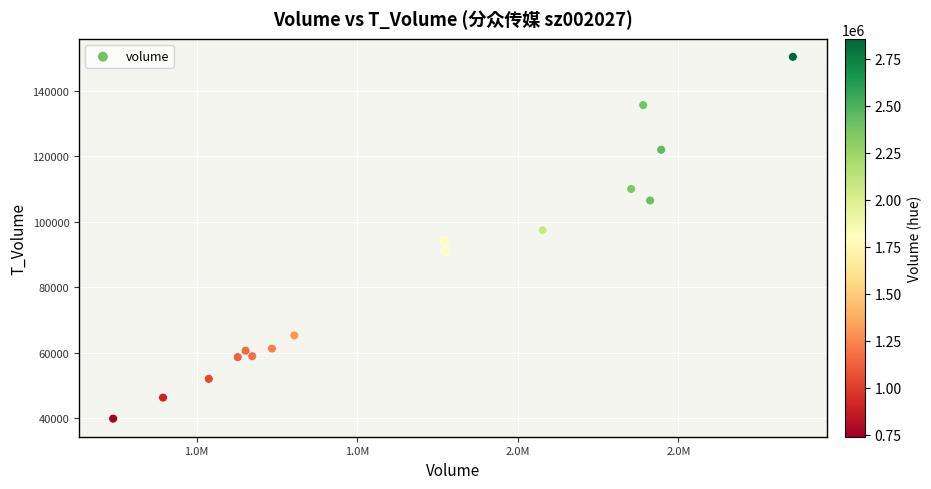

What is the range of Y values (max minus min)?

110527